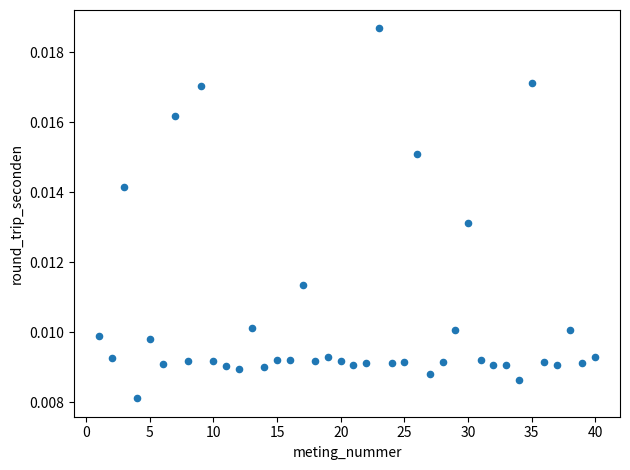

What is the range of X values (max minus min)?

39.0